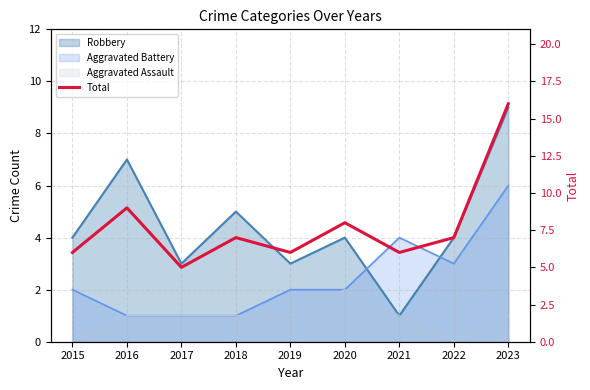

Where does the data first go above 7?

2016